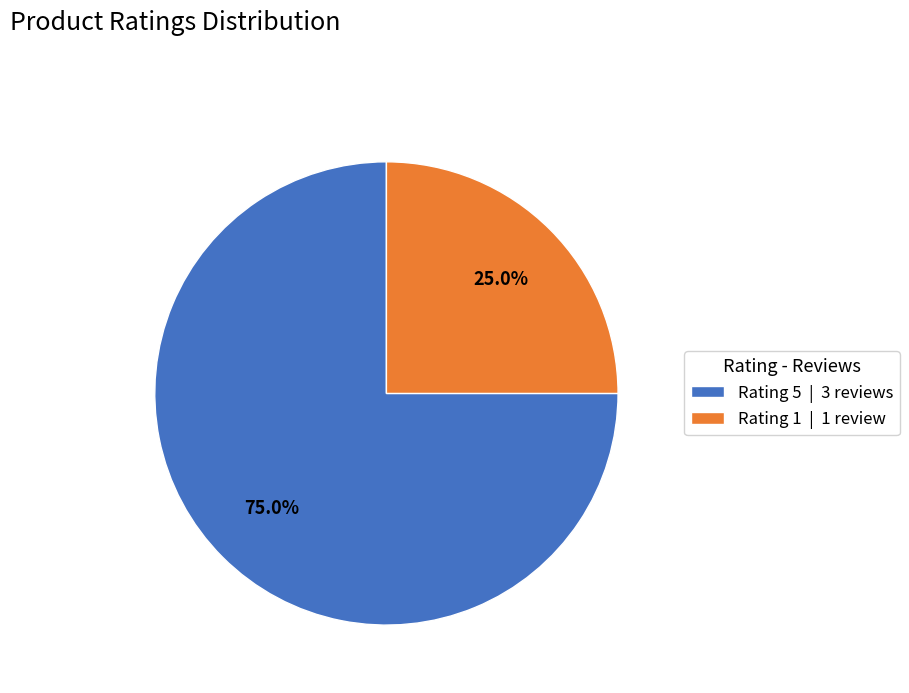

Is Rating 5 | 3 reviews the majority of the pie?

Yes